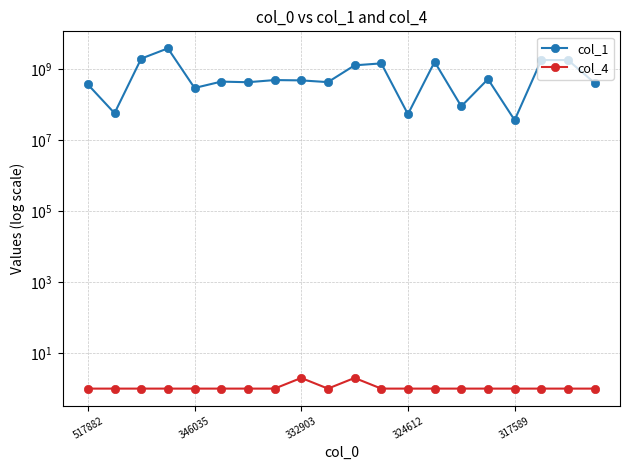

What is the difference between the second highest and second lowest values in the col_1 series?

1953489996